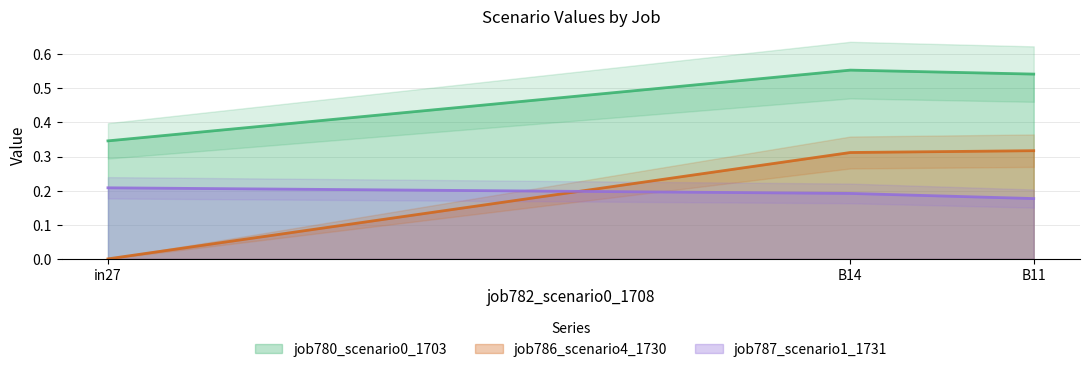

Reading left to right, list all the values displayed in this chart.

job780_scenario0_1703: 0.3	0.6	0.5
job786_scenario4_1730: 0.0	0.3	0.3
job787_scenario1_1731: 0.2	0.2	0.2